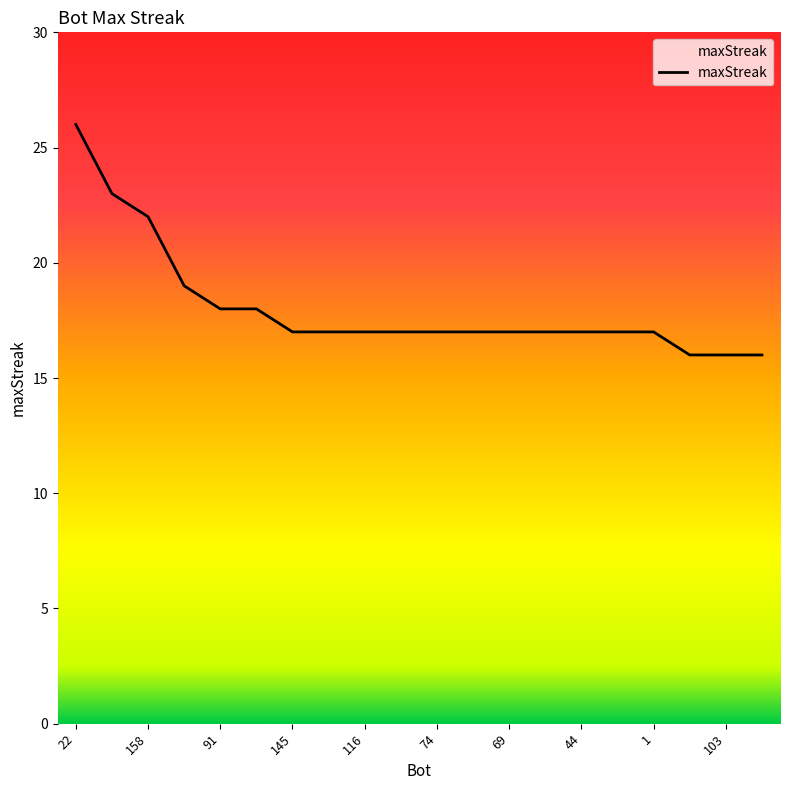

Count the number of data series in this chart.

1